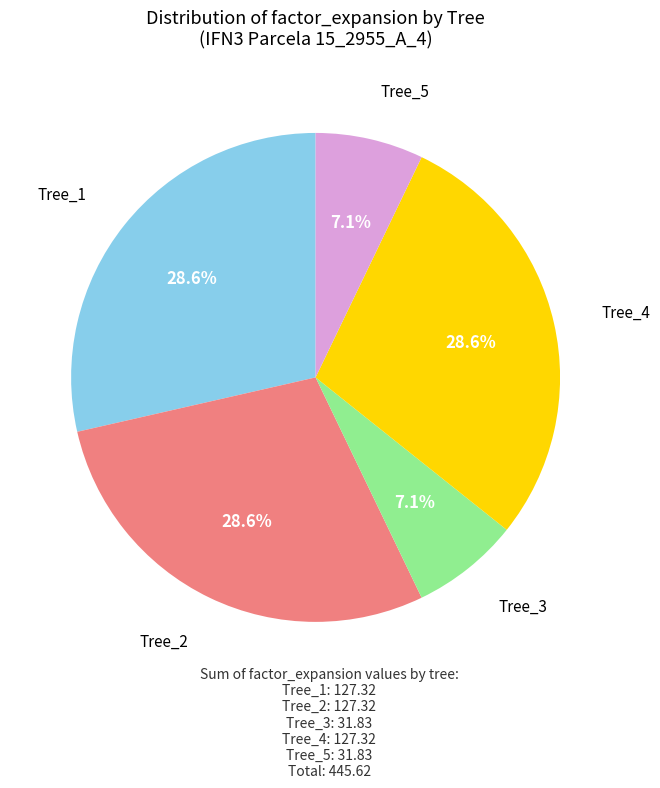

Is there any slice that represents more than half of the pie?

No